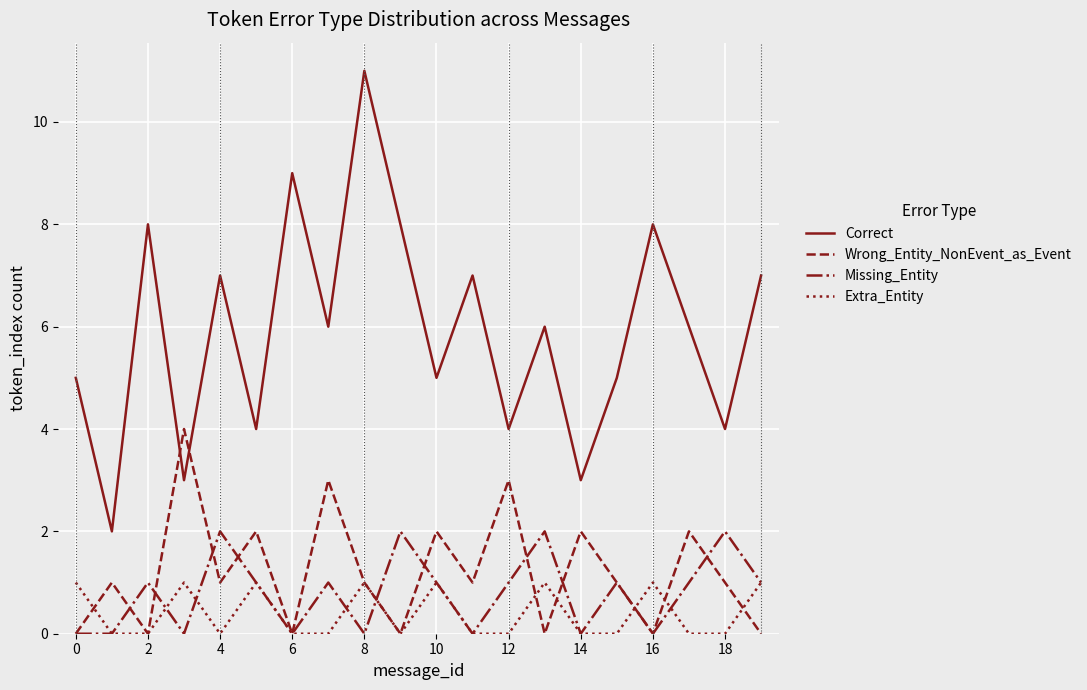

What is the highest value of the Wrong_Entity_NonEvent_as_Event series?

4